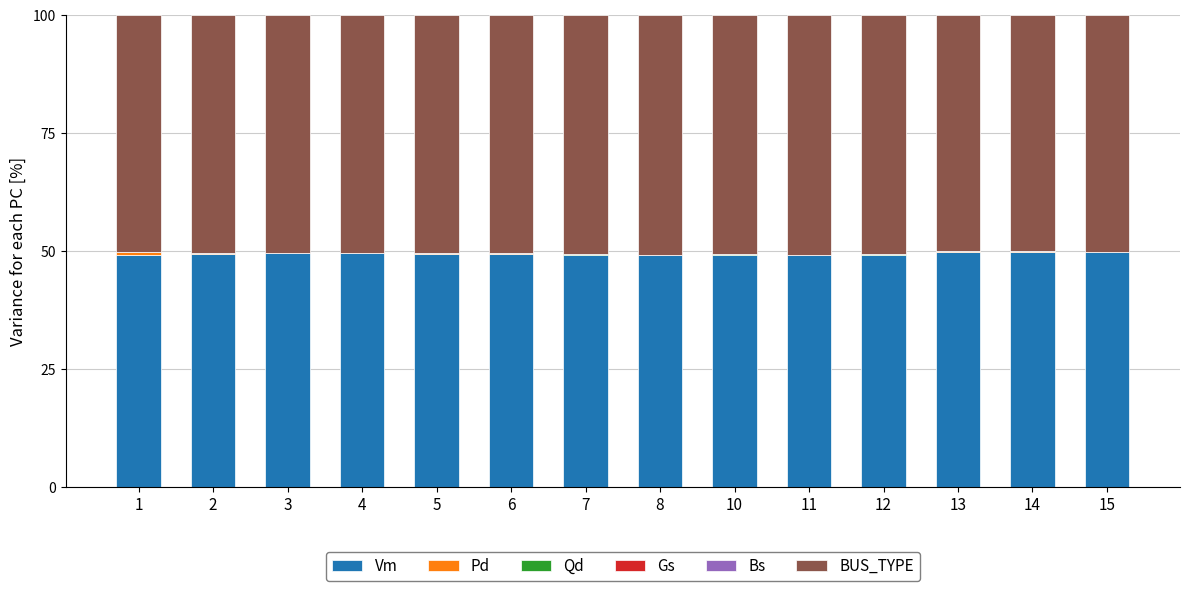

Are the bars grouped side by side (vs. stacked)?

No